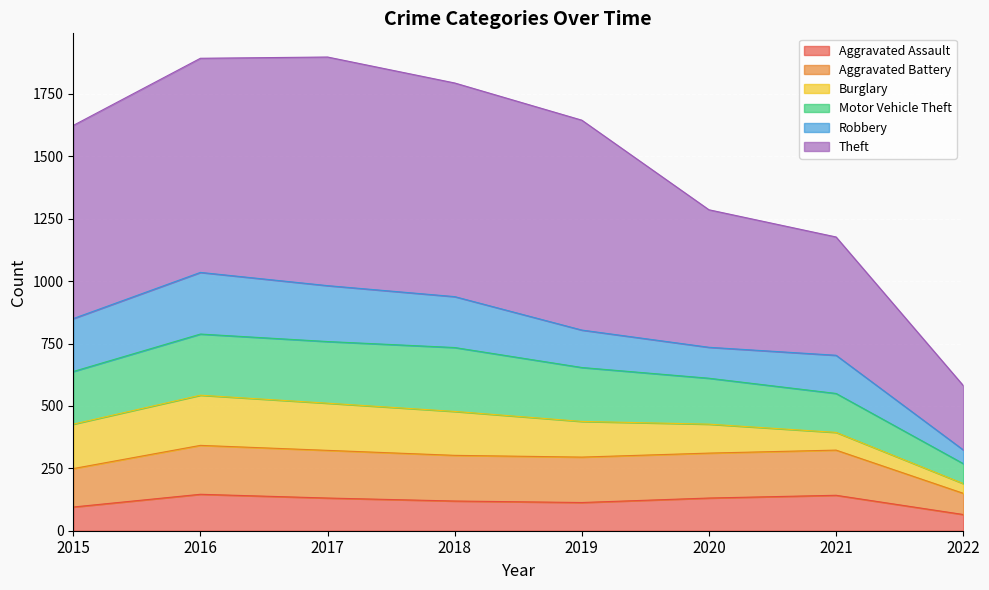

Which category has the highest value across all series?

2017